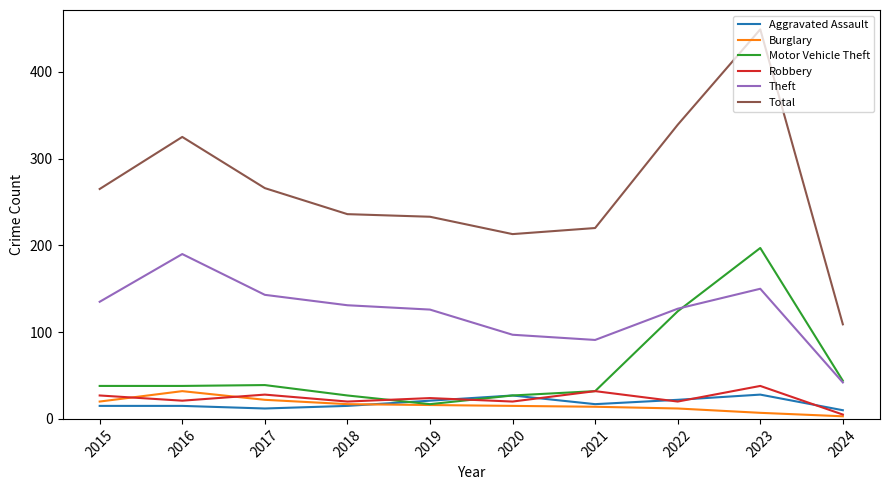

Where is the first local maximum for Burglary?

2016